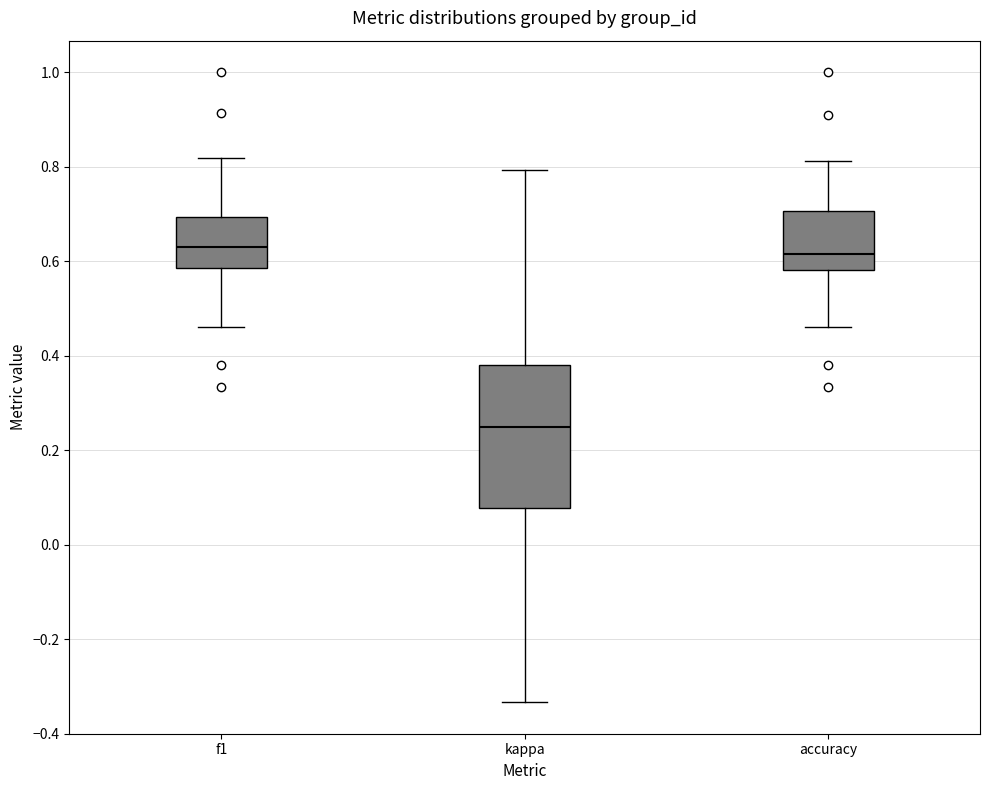

Reading left to right, read every box against the y-axis: the position of its median line, the range the box covers, and the ends of its whiskers. The values are not printed on the chart, so give them approximately, as read against the axis.

f1: median 0.62, box 0.58 to 0.70, whiskers 0.46 to 0.82
kappa: median 0.26, box 0.08 to 0.38, whiskers -0.34 to 0.80
accuracy: median 0.62, box 0.58 to 0.70, whiskers 0.46 to 0.82